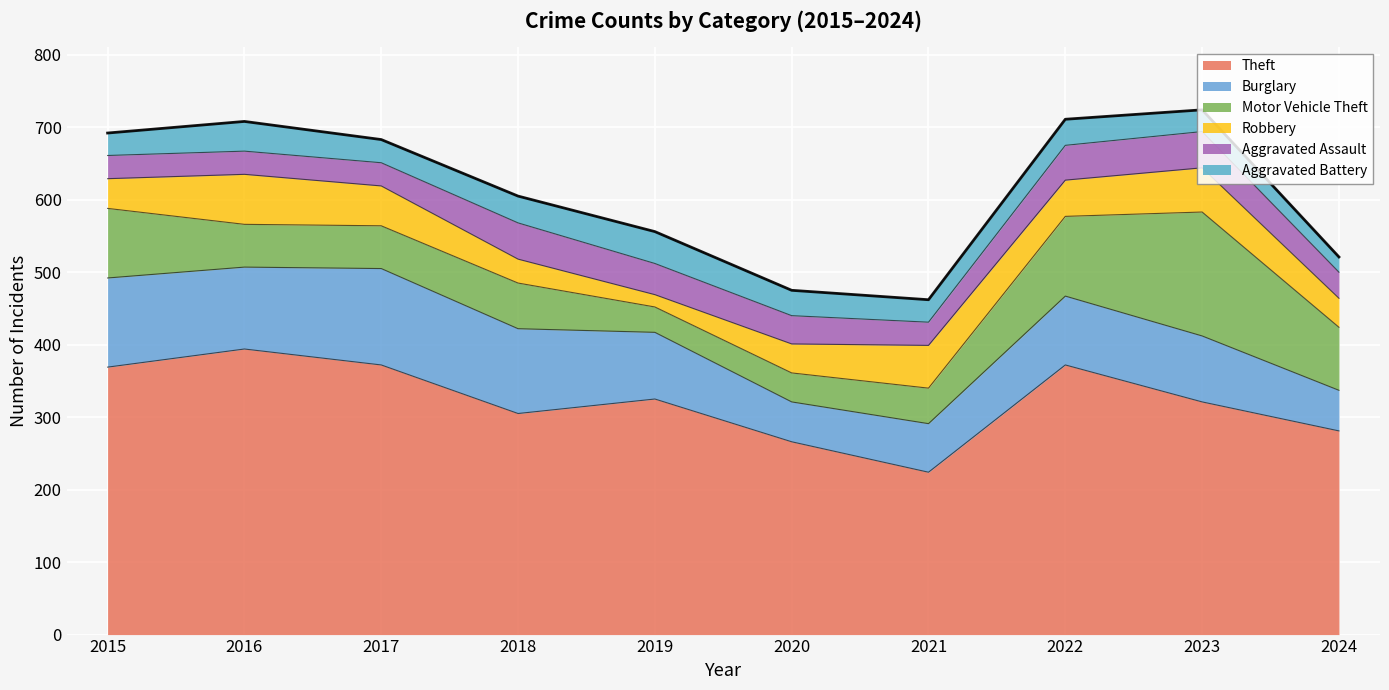

How many data points in Motor Vehicle Theft are less than 63?

5